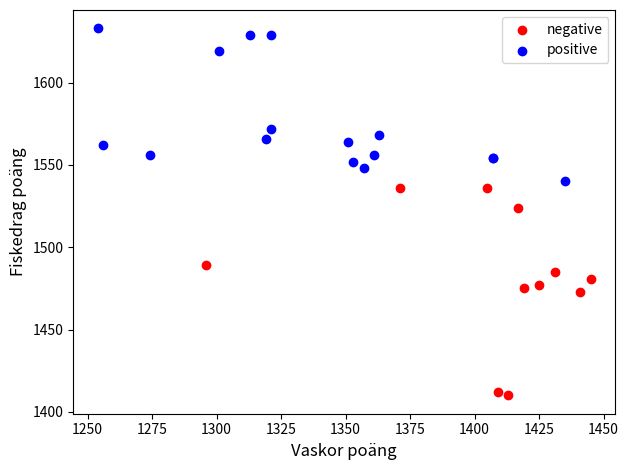

Which series has the widest spread of Y values?

negative